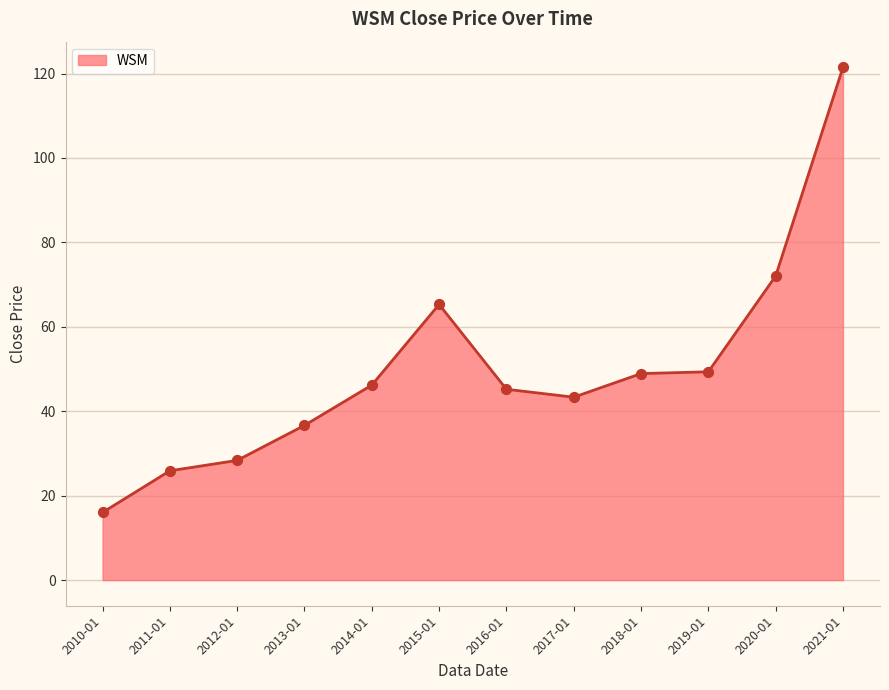

Approximately how many times larger is the value at 2014-01 compared to 2021-01?

0.4